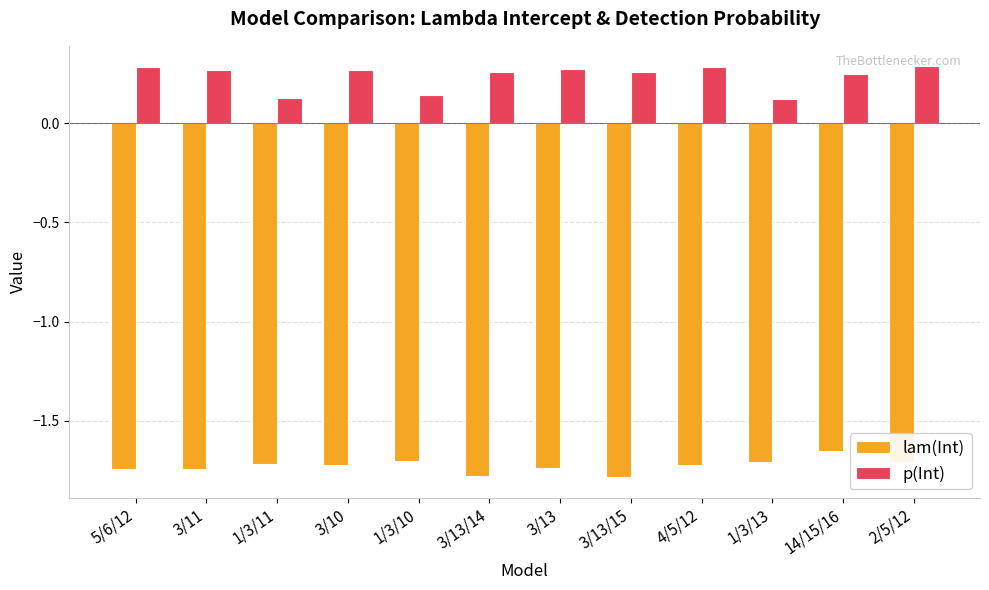

What is the sum of the lam(Int) values at 3/13/14 and 3/13?

-3.5